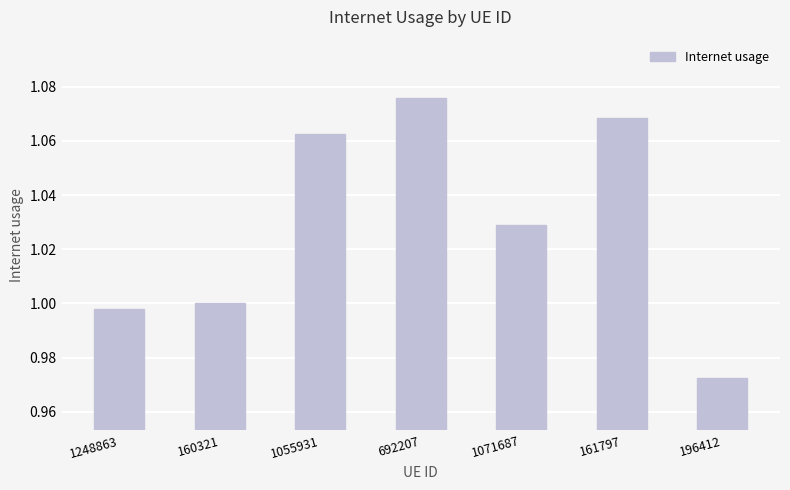

What position from the left is 1071687?

5